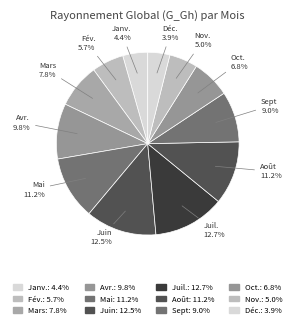

How many segments does this pie chart have?

12